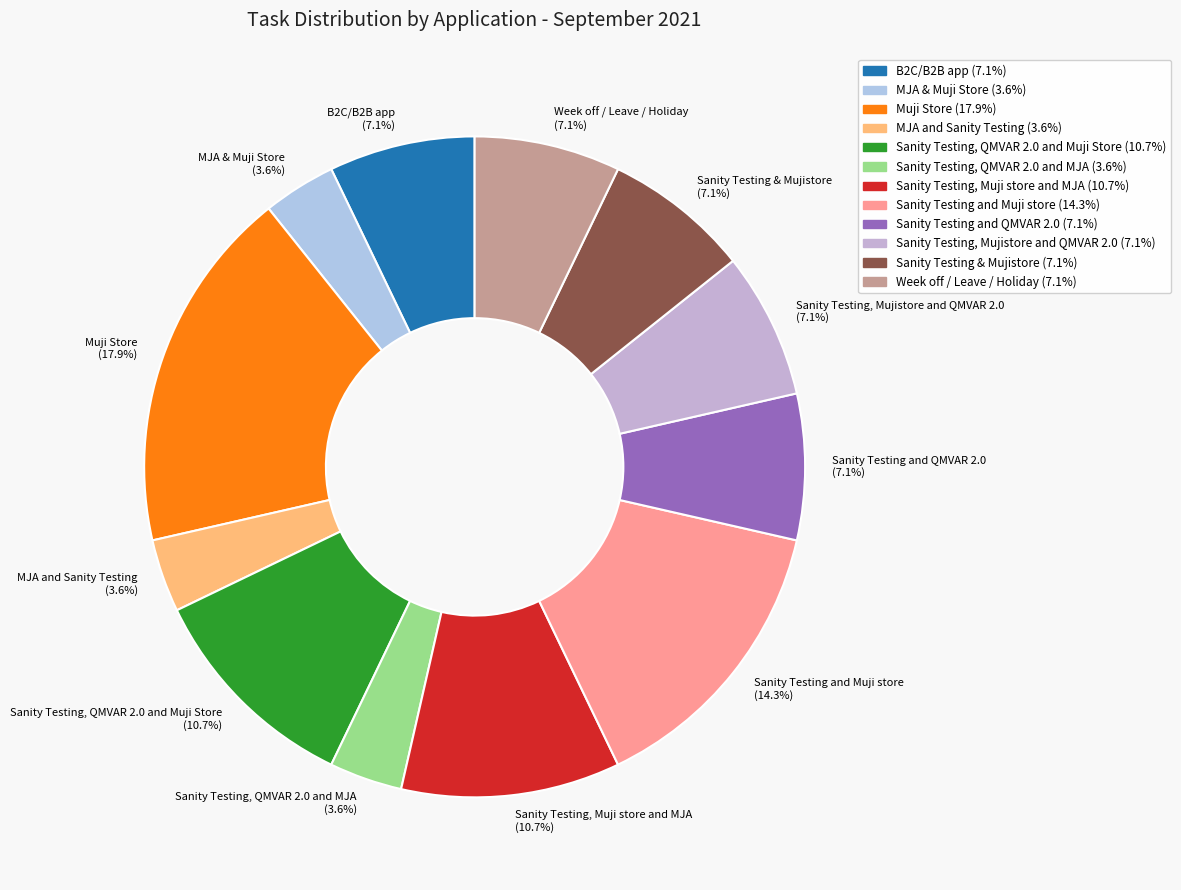

The MJA and Sanity Testing slice represents 16% of the pie. True or false?

False